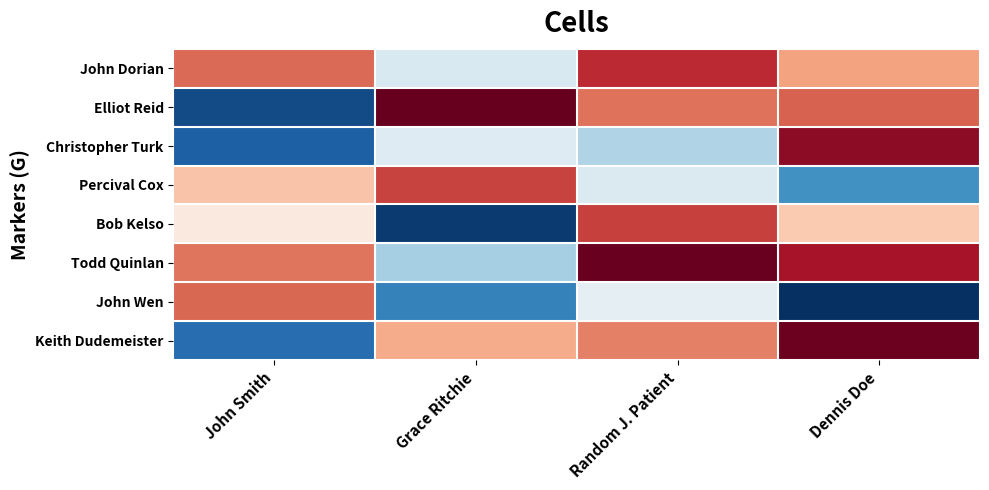

At how many categories does at least one series exceed 0?

4